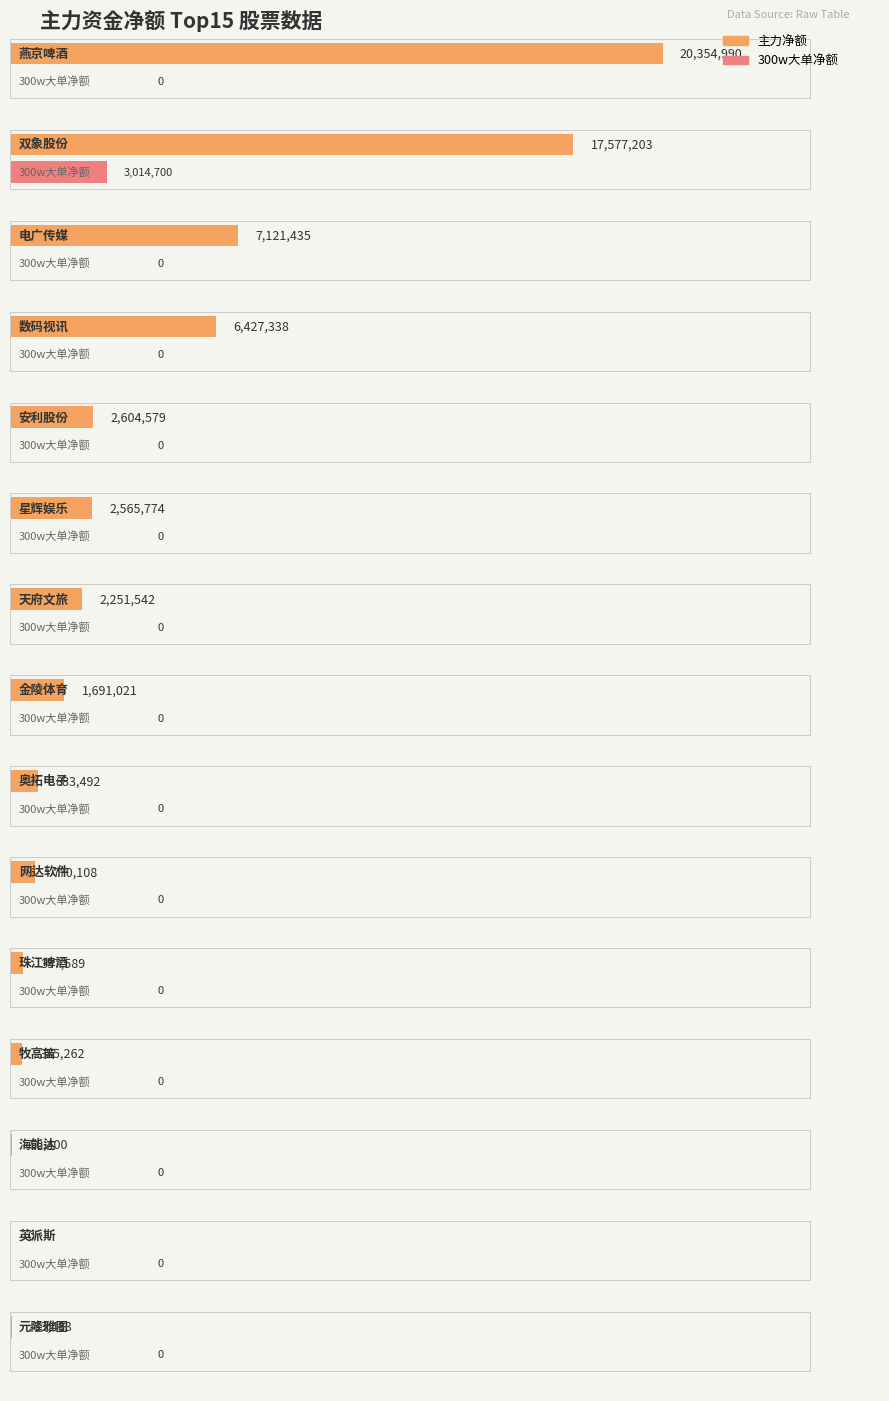

Which series changed the most between 数码视讯 and 海能达?

主力净额